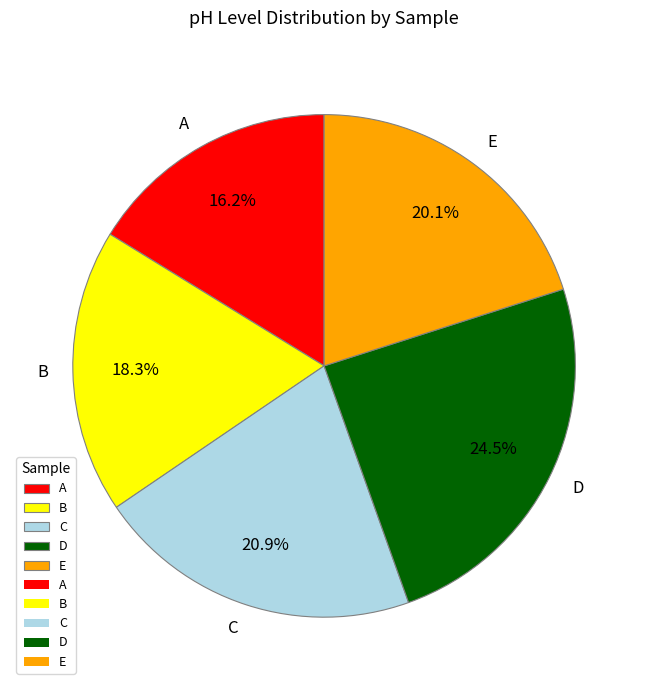

How many segments does this pie chart have?

5